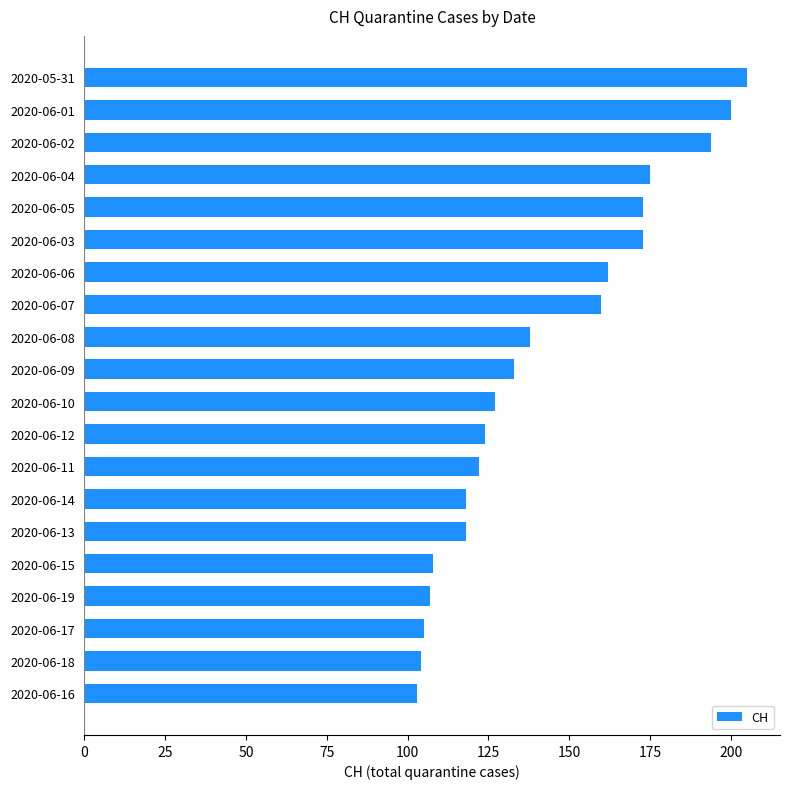

Is it true that the value at 2020-06-08 is 138?

True